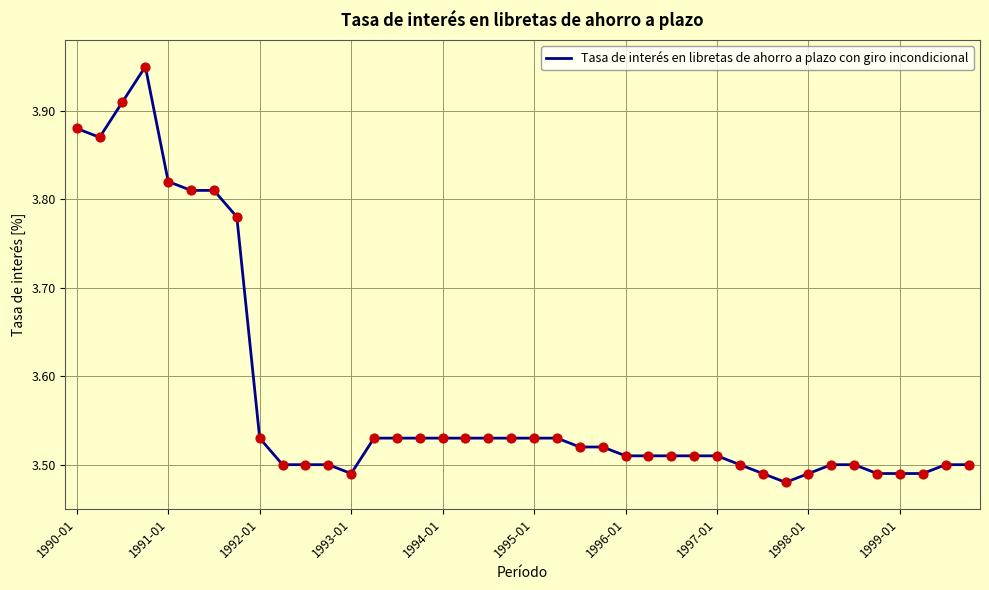

What is the difference between the maximum and minimum values?

0.5